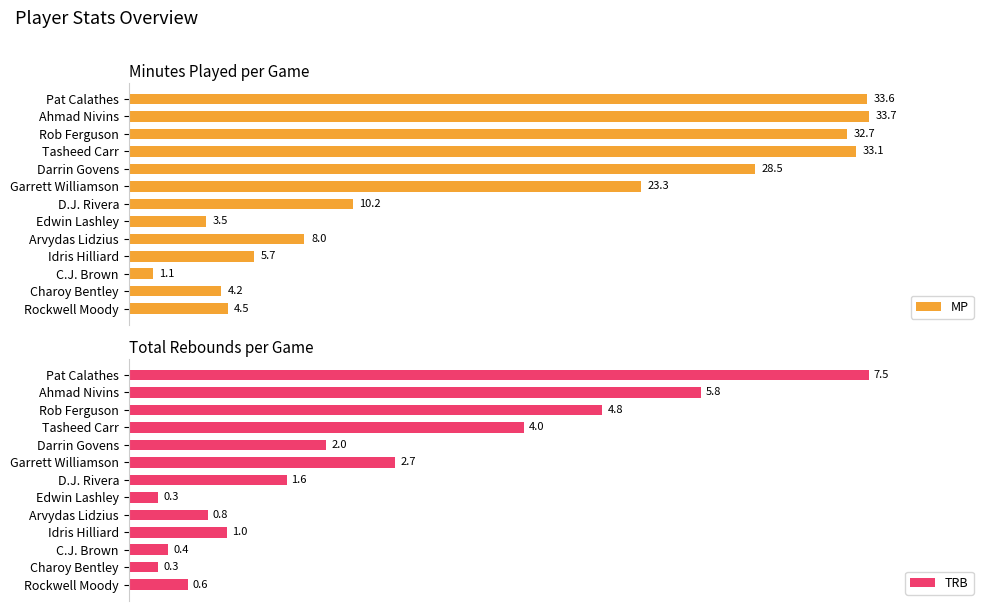

Rank the categories by MP value from lowest to highest.

C.J. Brown, Edwin Lashley, Charoy Bentley, Rockwell Moody, Idris Hilliard, Arvydas Lidzius, D.J. Rivera, Garrett Williamson, Darrin Govens, Rob Ferguson, Tasheed Carr, Pat Calathes, Ahmad Nivins